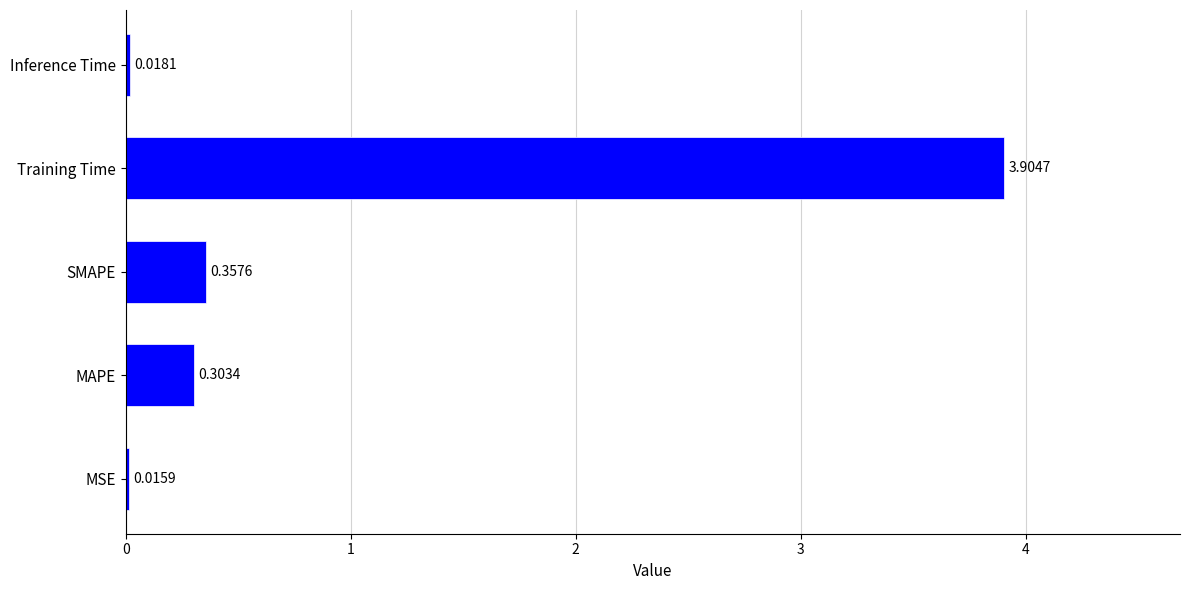

How many distinct data groups are displayed?

1